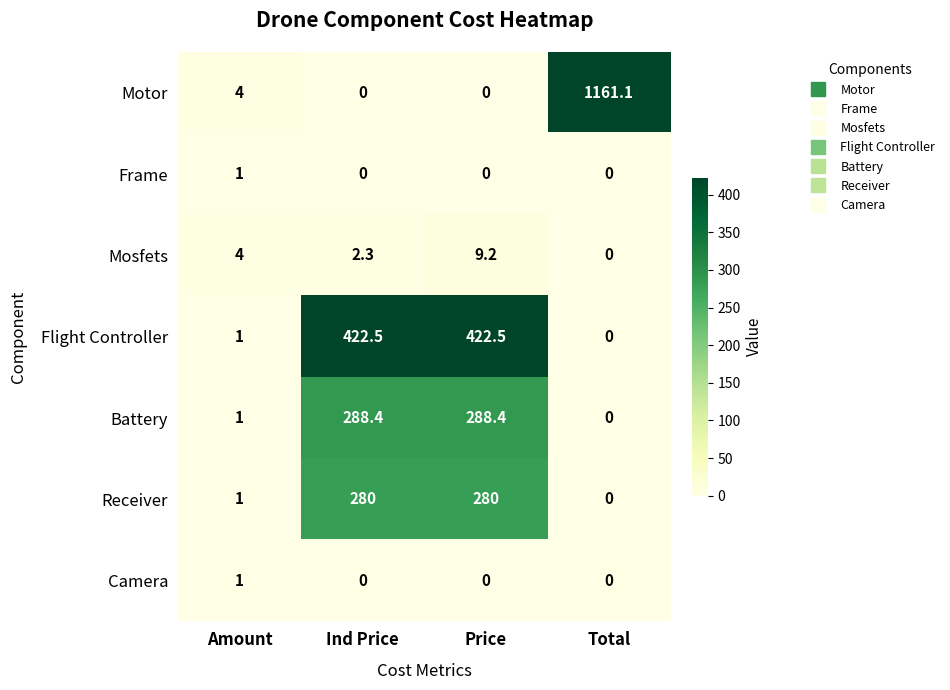

Between Ind Price and Price, which series saw the biggest shift?

Mosfets